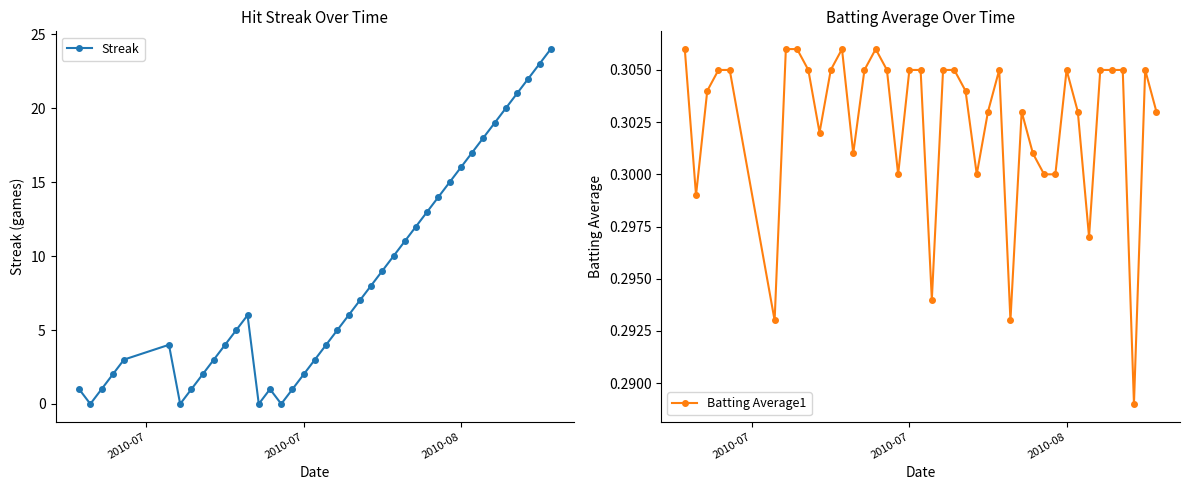

Reading right to left, transcribe all the data shown in this chart.

Streak: 24.0	23.0	22.0	21.0	20.0	19.0	18.0	17.0	16.0	15.0	14.0	13.0	12.0	11.0	10.0	9.0	8.0	7.0	6.0	5.0	4.0	3.0	2.0	1.0	0.0	1.0	0.0	6.0	5.0	4.0	3.0	2.0	1.0	0.0	4.0	3.0	2.0	1.0	0.0	1.0
Batting Average1: 0.3	0.3	0.3	0.3	0.3	0.3	0.3	0.3	0.3	0.3	0.3	0.3	0.3	0.3	0.3	0.3	0.3	0.3	0.3	0.3	0.3	0.3	0.3	0.3	0.3	0.3	0.3	0.3	0.3	0.3	0.3	0.3	0.3	0.3	0.3	0.3	0.3	0.3	0.3	0.3